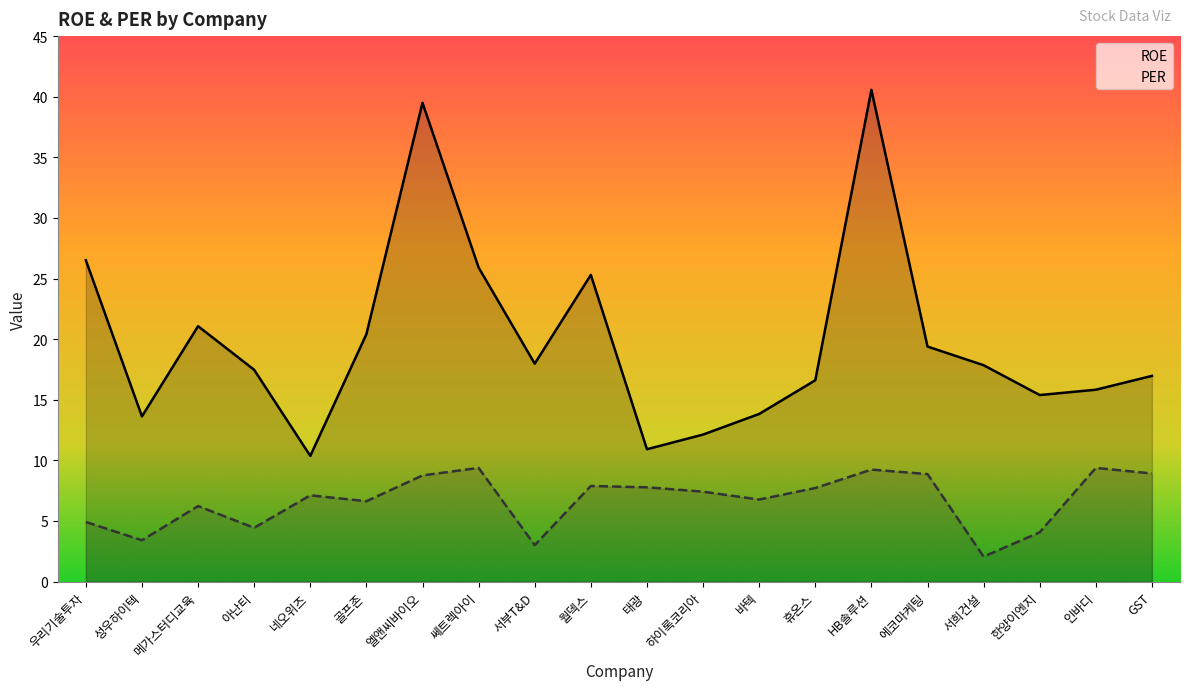

What is the label of the 16th point from the right?

네오위즈